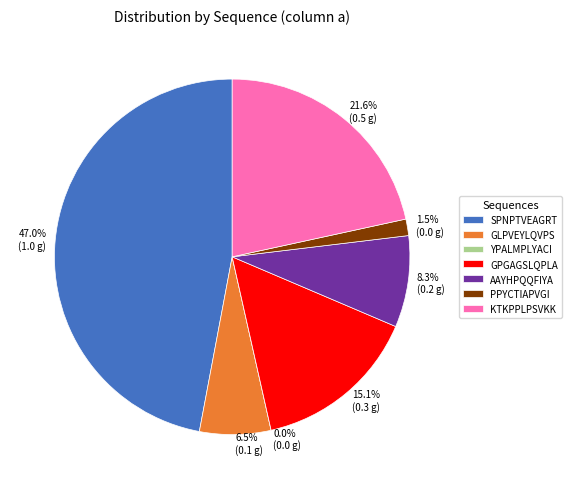

The GPGAGSLQPLA slice represents 15% of the pie. True or false?

True